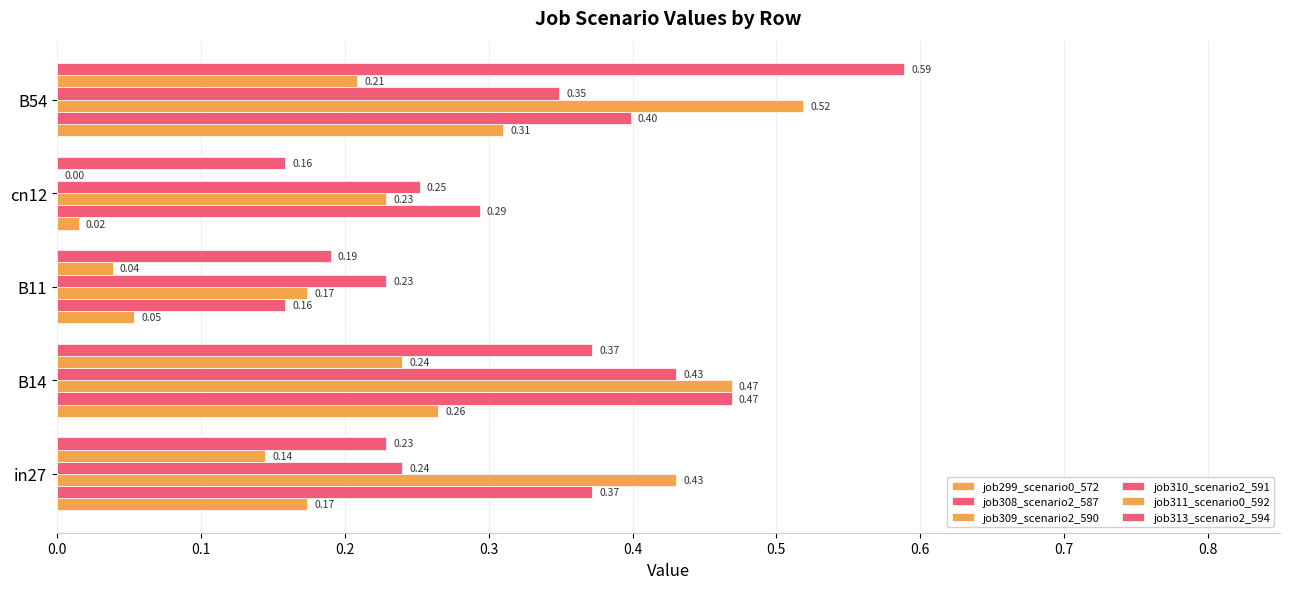

Count the number of data series in this chart.

6